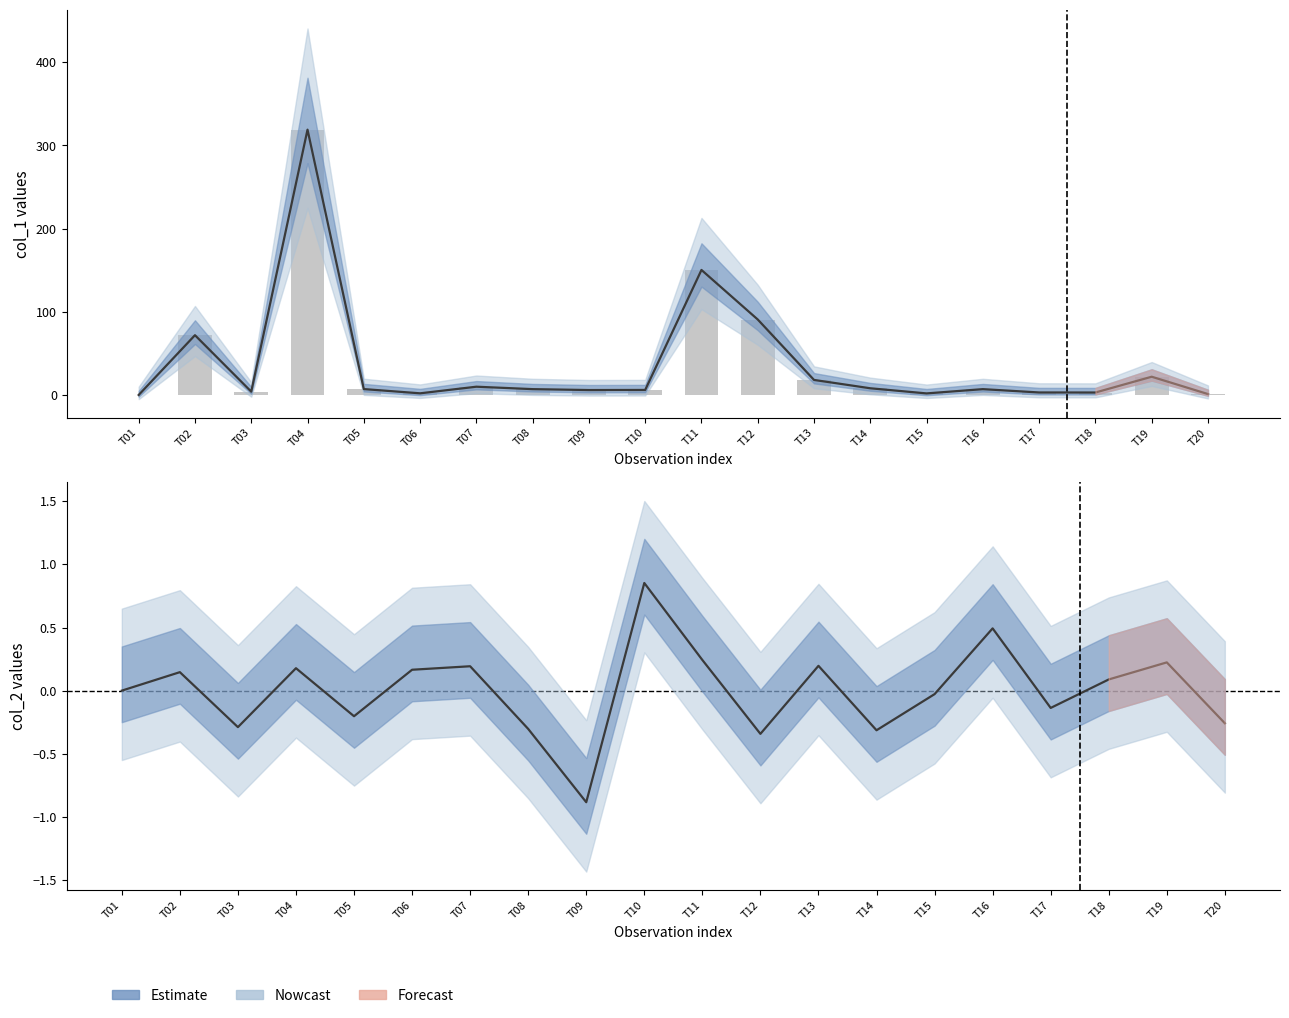

How many data points does each series have?

20